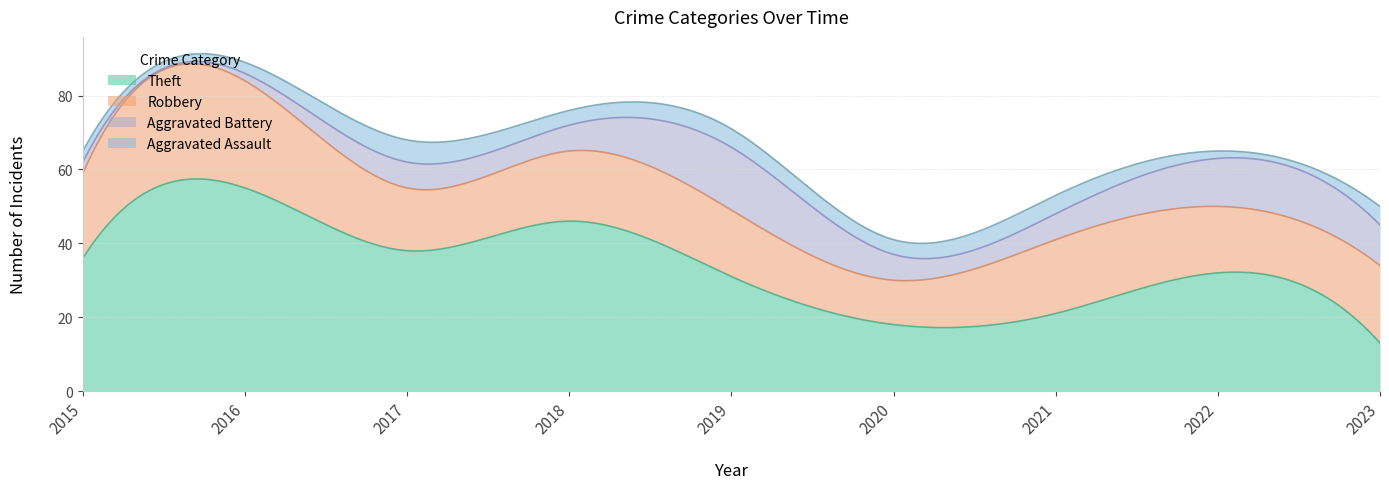

Count the number of categories in the chart.

9